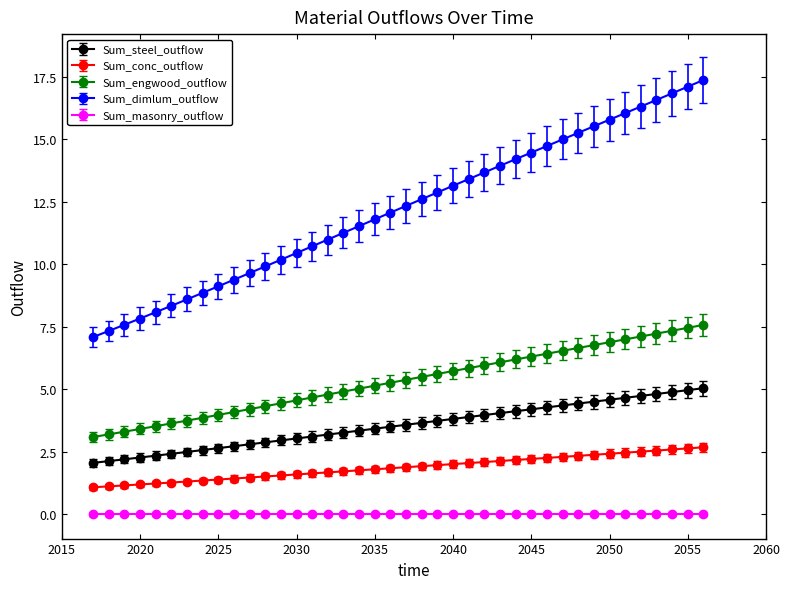

True or false: Sum_conc_outflow and Sum_engwood_outflow intersect in this chart.

False